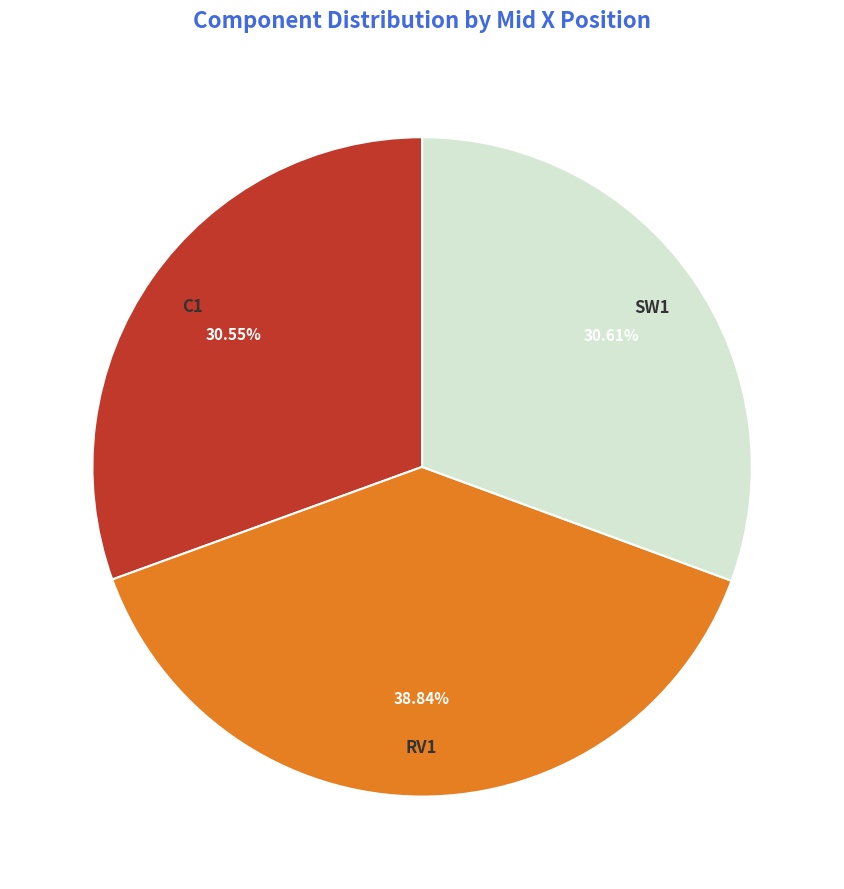

To the nearest percent, what is the average slice percentage?

33%